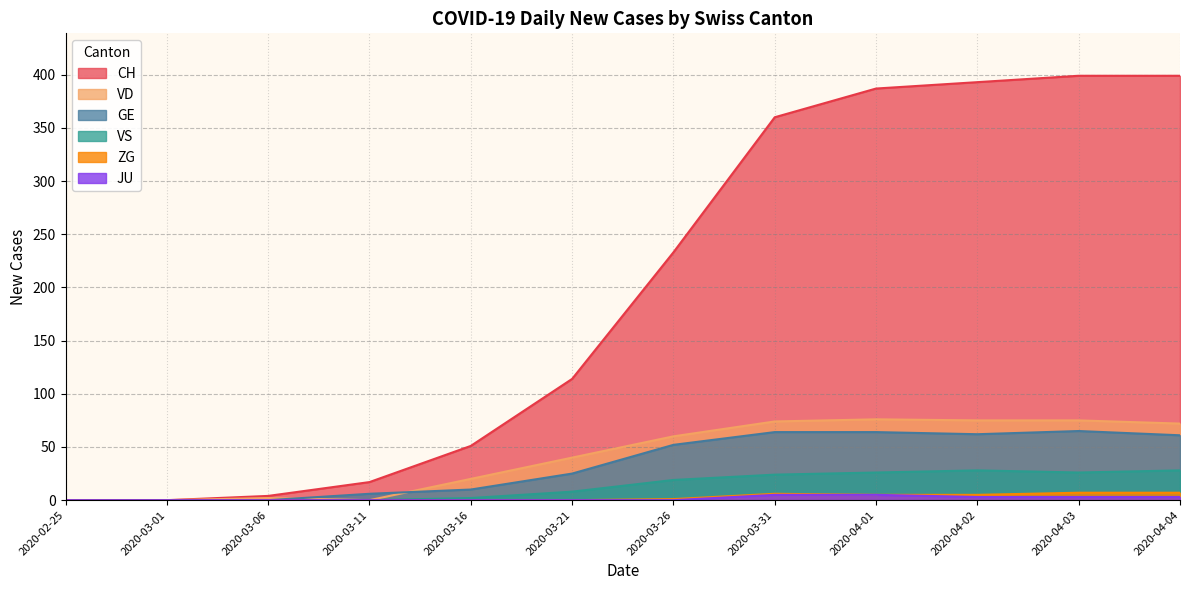

What is the sum of the VS values at 2020-04-04 and 2020-03-26?

47